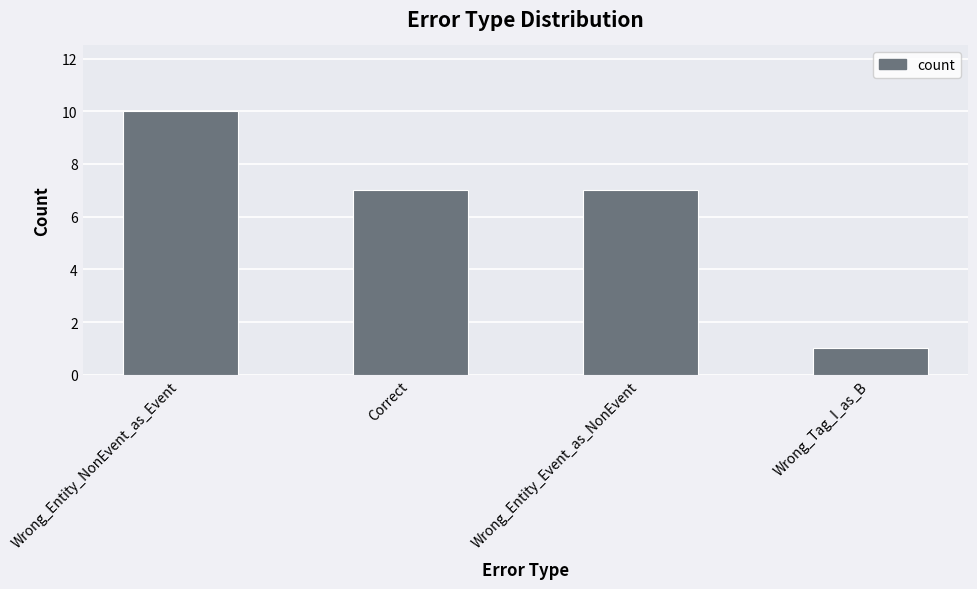

True or false: the data shows 1 at Wrong_Tag_I_as_B.

True